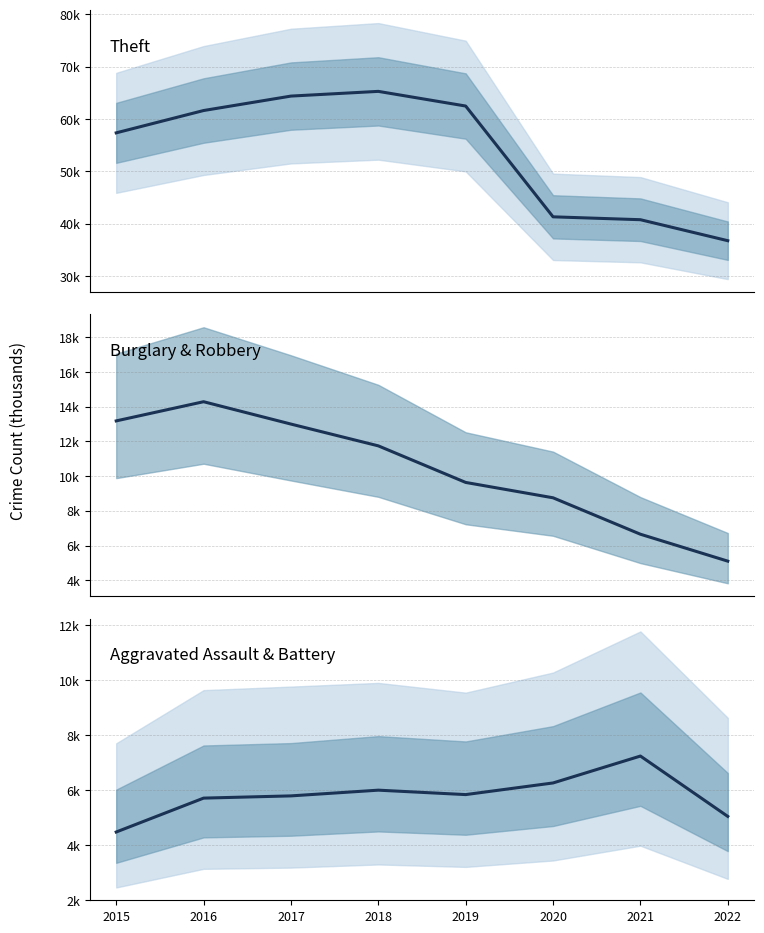

What is the difference between the Aggravated Assault & Battery values at 2017 and 2020?

0.5